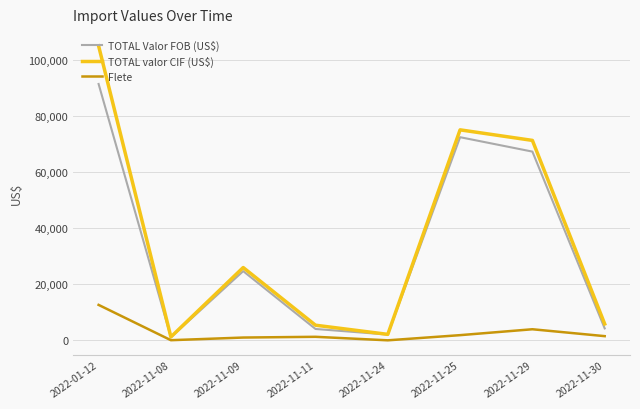

True or false: Flete and TOTAL Valor FOB (US$) cross at least once.

False